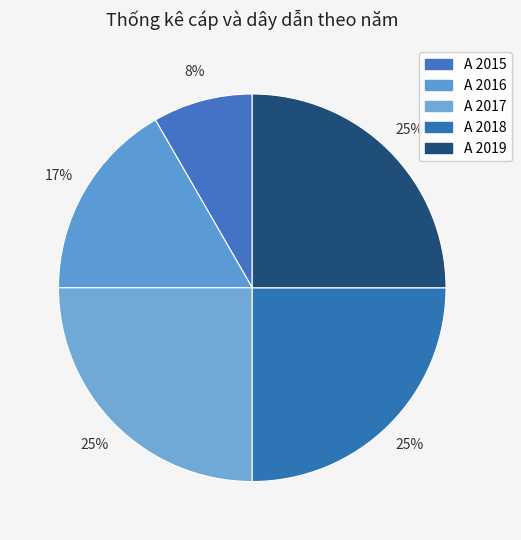

To the nearest percent, what percentage of the pie is A 2018?

25%